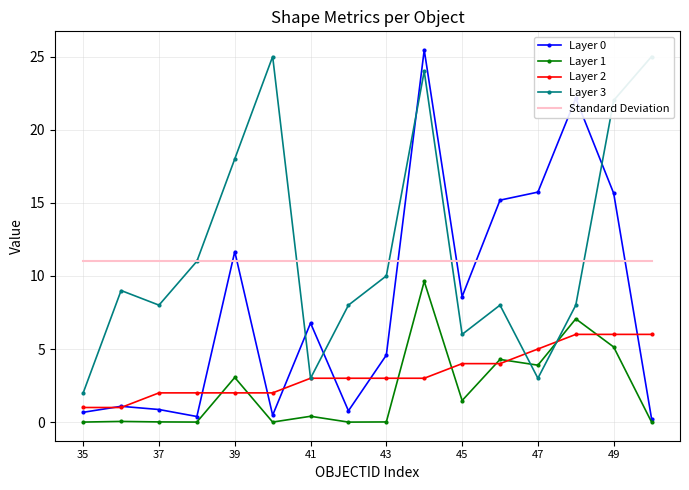

After their last crossing, which series has the higher values: Layer 1 or Layer 2?

Layer 2